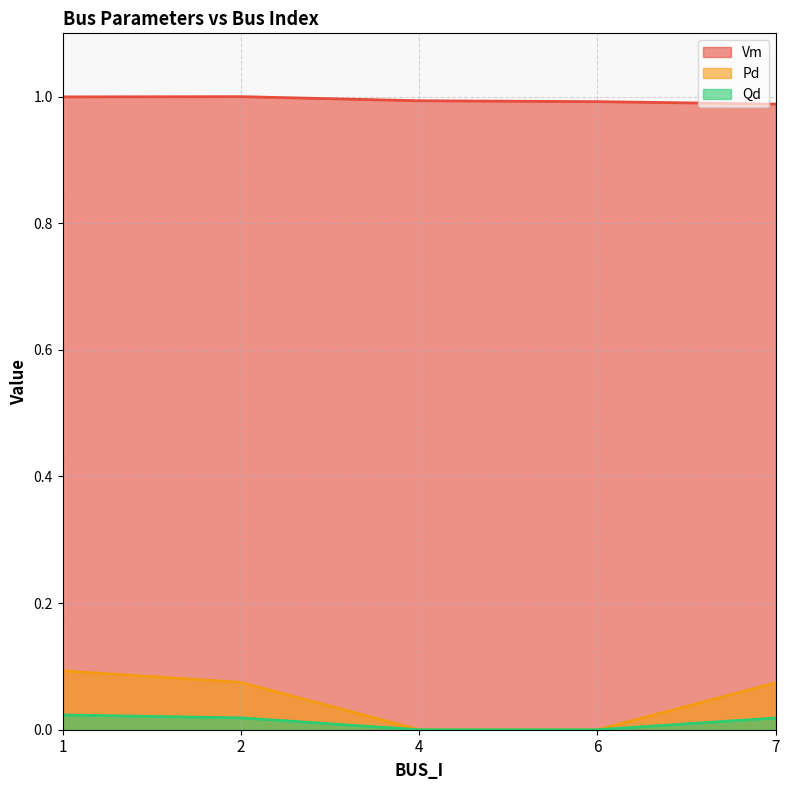

Reading left to right, transcribe all the data shown in this chart.

Vm: 1=1.0	2=1.0	4=1.0	6=1.0	7=1.0
Pd: 1=0.1	2=0.1	4=0.0	6=0.0	7=0.1
Qd: 1=0.0	2=0.0	4=0.0	6=0.0	7=0.0